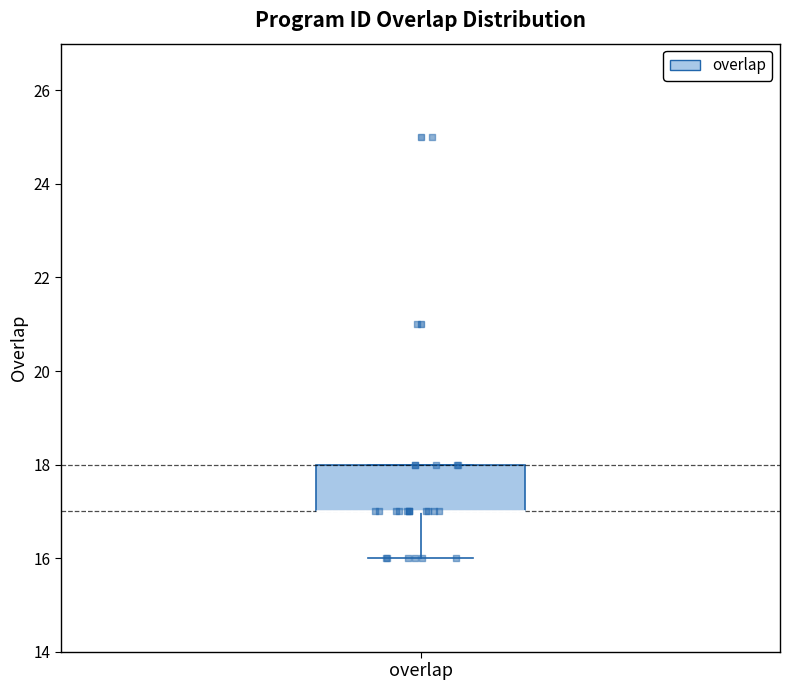

Transcribe this box plot: give where the median line is, the range the box spans, and where the two whiskers end, as read against the y-axis. The values are not printed on the chart, so give them approximately, as read against the axis.

median 17 (drawn on the box's lower edge), box 17 to 18, whiskers 16 to 18